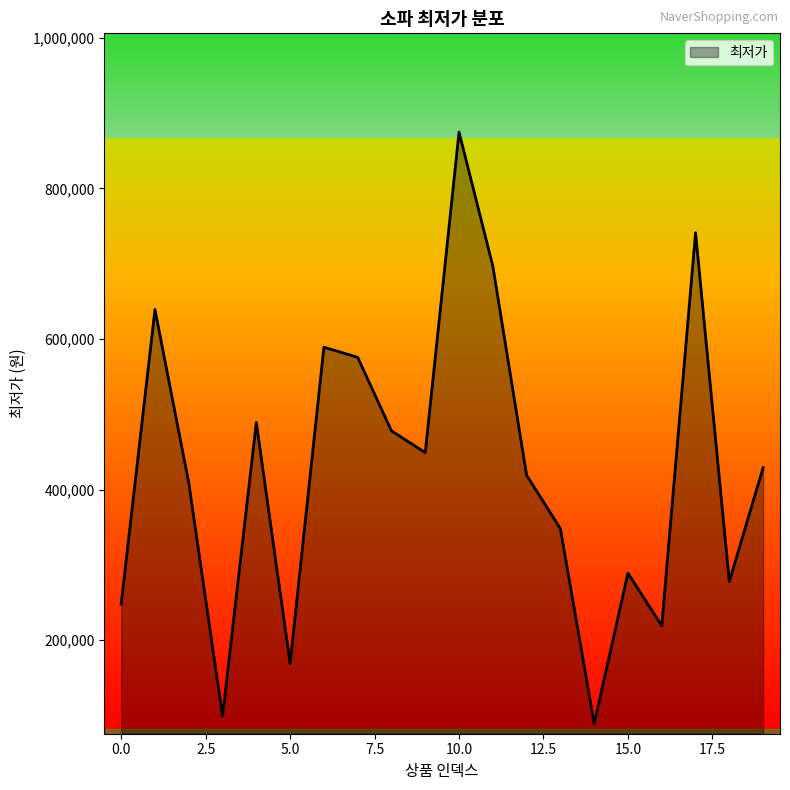

What is the maximum value shown in the chart?

874650